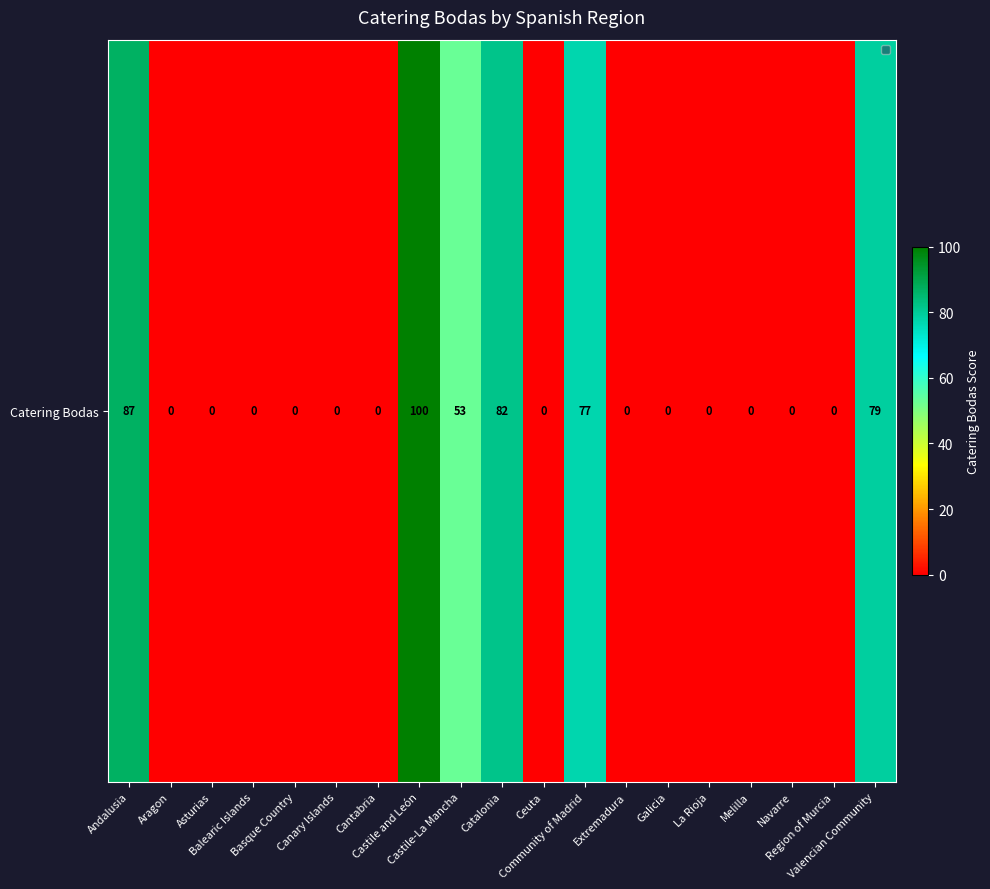

What is the greatest value displayed?

100